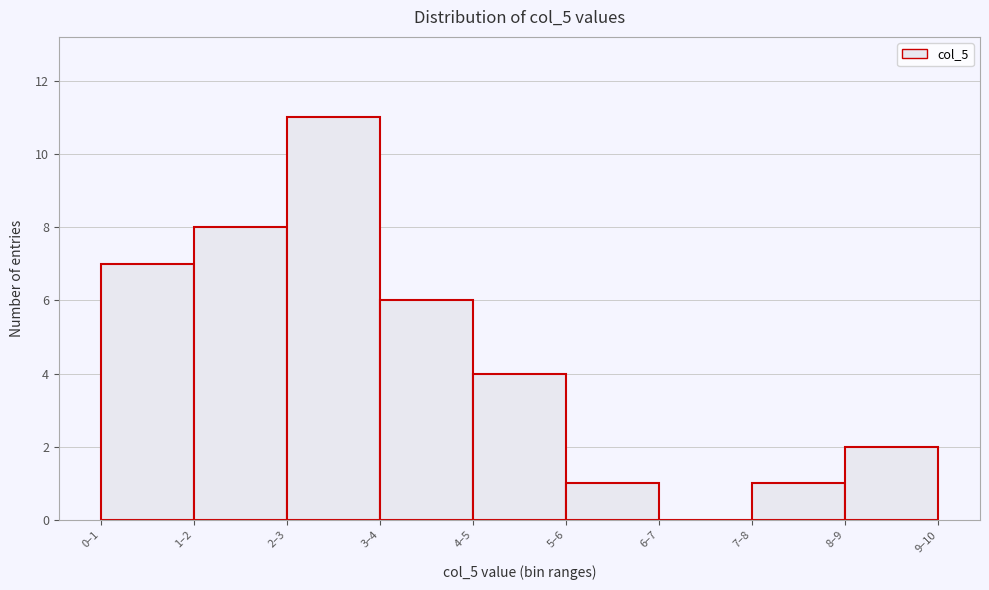

Reading left to right, list all the values displayed in this chart.

0–1=7	1–2=8	2–3=11	3–4=6	4–5=4	5–6=1	6–7=0	7–8=1	8–9=2